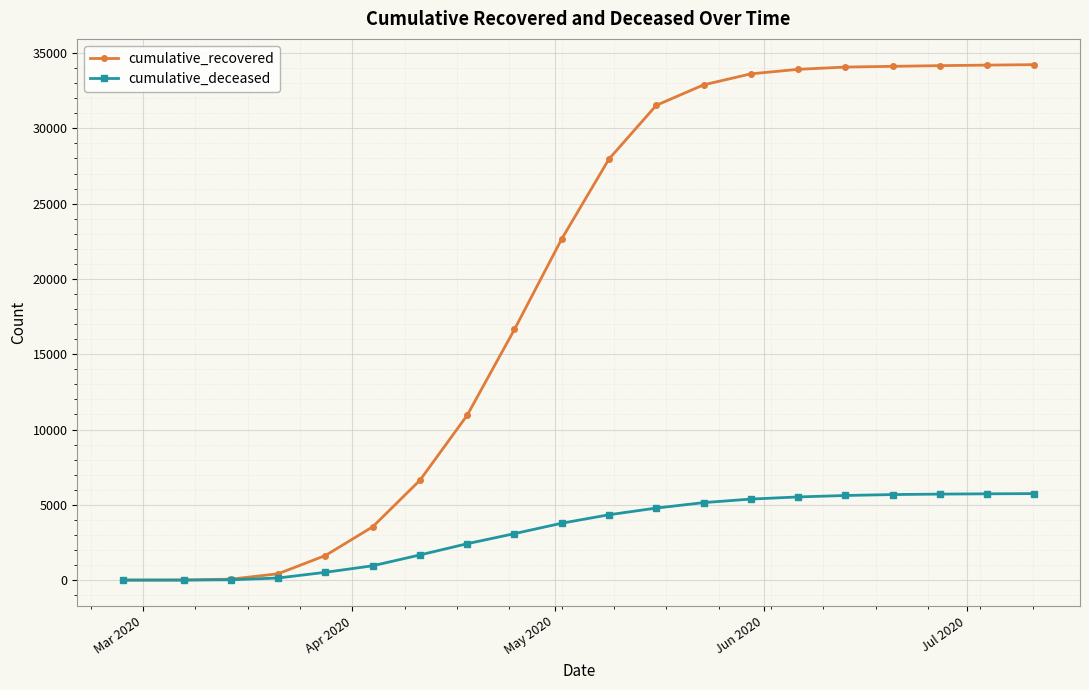

List the series in order of their peak value, lowest first.

cumulative_deceased, cumulative_recovered